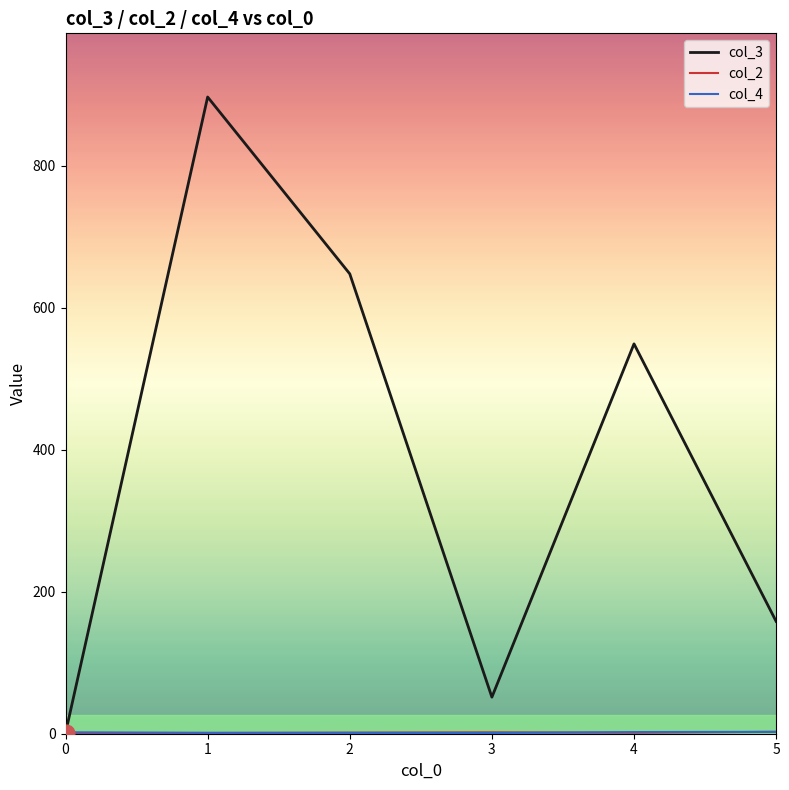

Which series has the largest range (max minus min)?

col_3